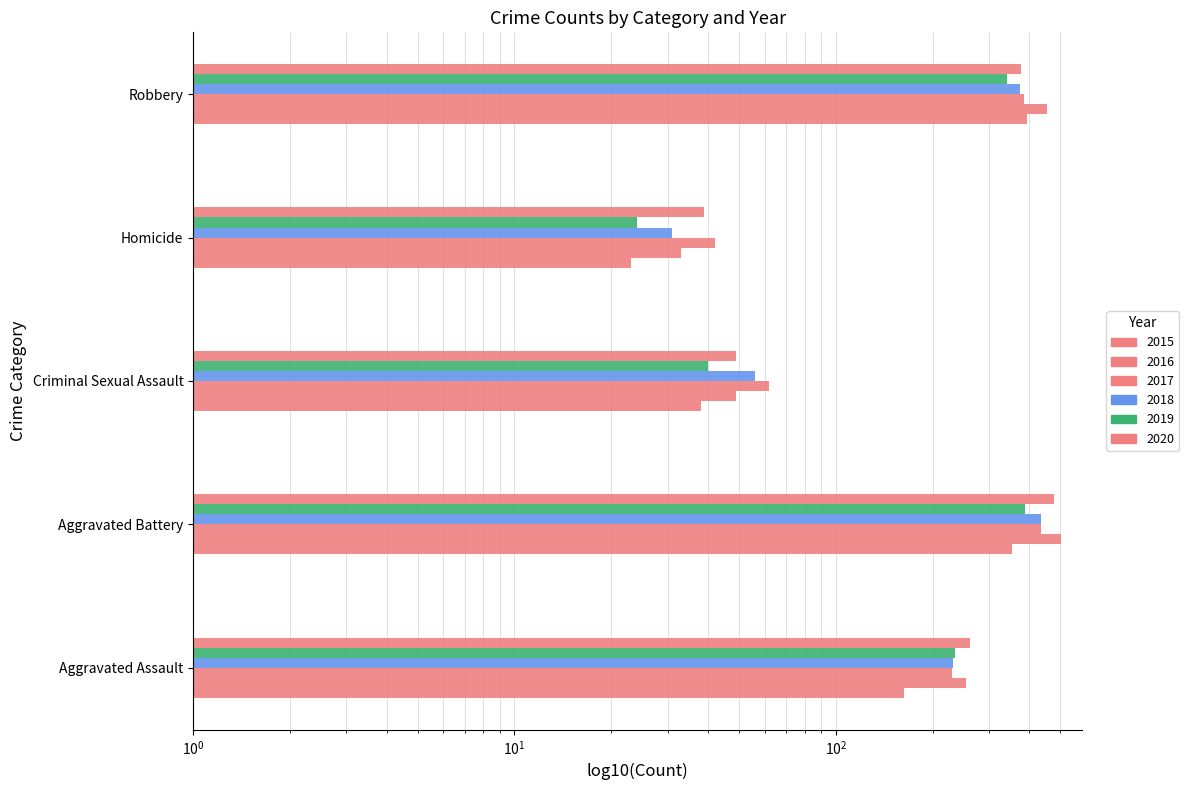

Reading right to left, list all the values displayed in this chart.

2015: Robbery=393	Homicide=23	Criminal Sexual Assault=38	Aggravated Battery=354	Aggravated Assault=163
2016: Robbery=455	Homicide=33	Criminal Sexual Assault=49	Aggravated Battery=501	Aggravated Assault=255
2017: Robbery=386	Homicide=42	Criminal Sexual Assault=62	Aggravated Battery=434	Aggravated Assault=230
2018: Robbery=375	Homicide=31	Criminal Sexual Assault=56	Aggravated Battery=436	Aggravated Assault=231
2019: Robbery=340	Homicide=24	Criminal Sexual Assault=40	Aggravated Battery=388	Aggravated Assault=235
2020: Robbery=378	Homicide=39	Criminal Sexual Assault=49	Aggravated Battery=478	Aggravated Assault=261